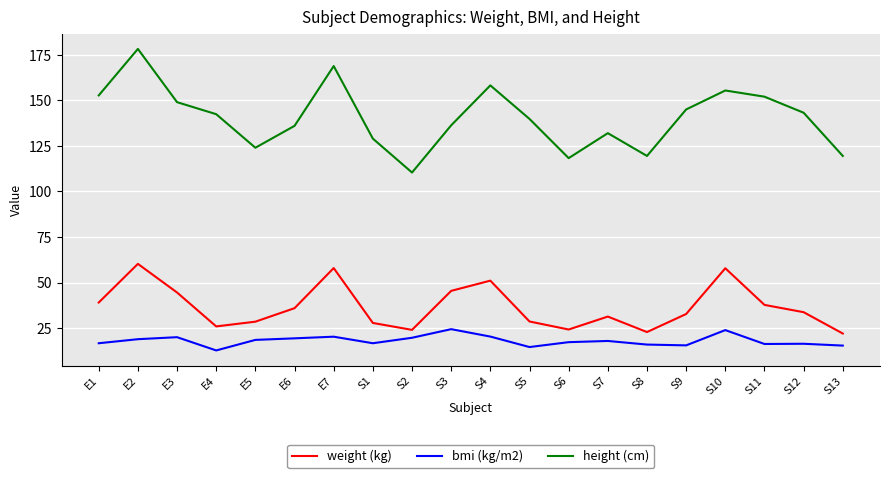

At how many categories does at least one series exceed 29?

20